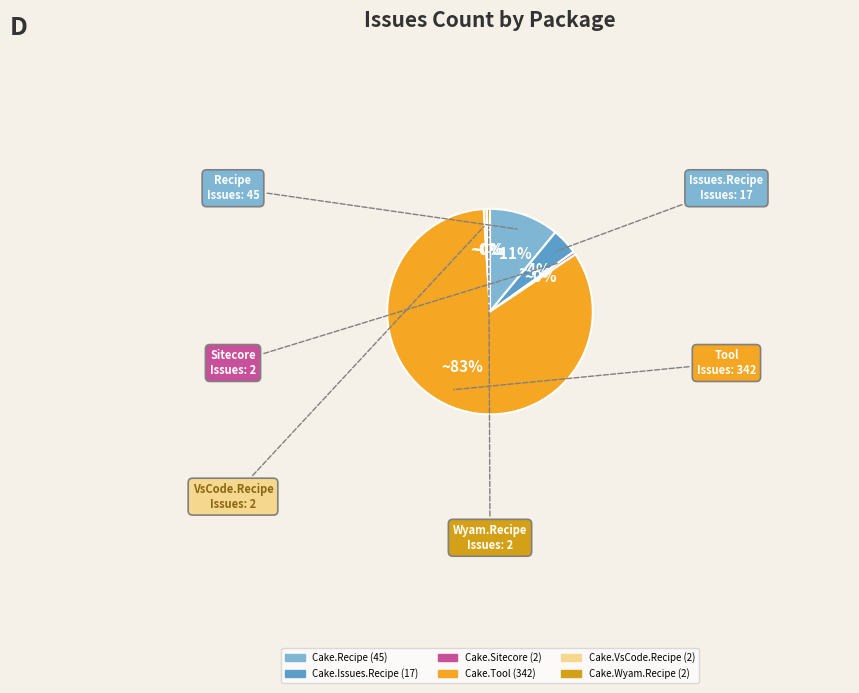

Between Cake.Wyam.Recipe and Cake.Recipe, which is larger?

Cake.Recipe